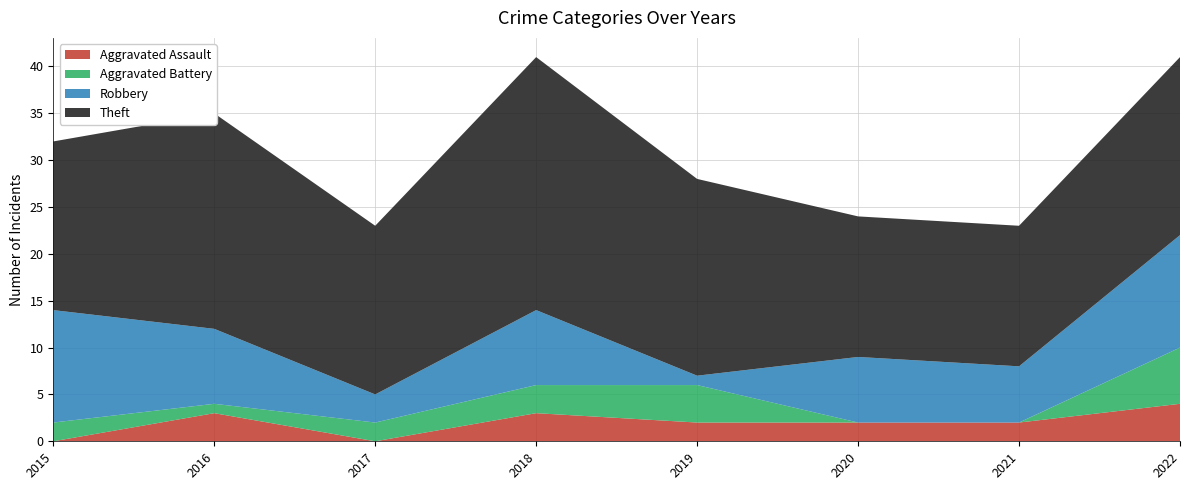

Reading right to left, transcribe all the data shown in this chart.

Aggravated Assault: 4	2	2	2	3	0	3	0
Aggravated Battery: 6	0	0	4	3	2	1	2
Robbery: 12	6	7	1	8	3	8	12
Theft: 19	15	15	21	27	18	23	18